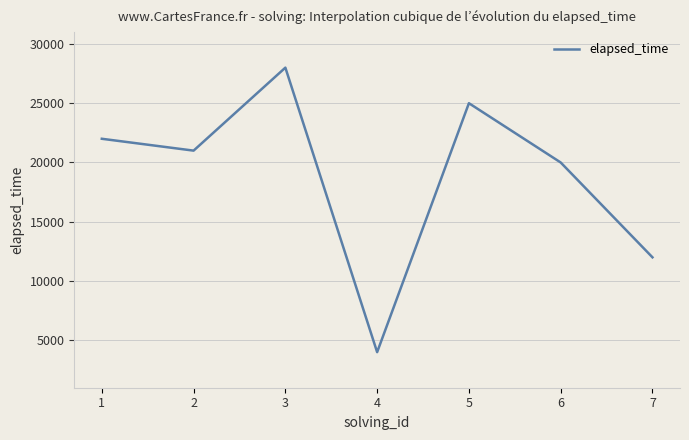

Reading left to right, extract all data points from this chart.

1=22000	2=21000	3=28000	4=4000	5=25000	6=20000	7=12000